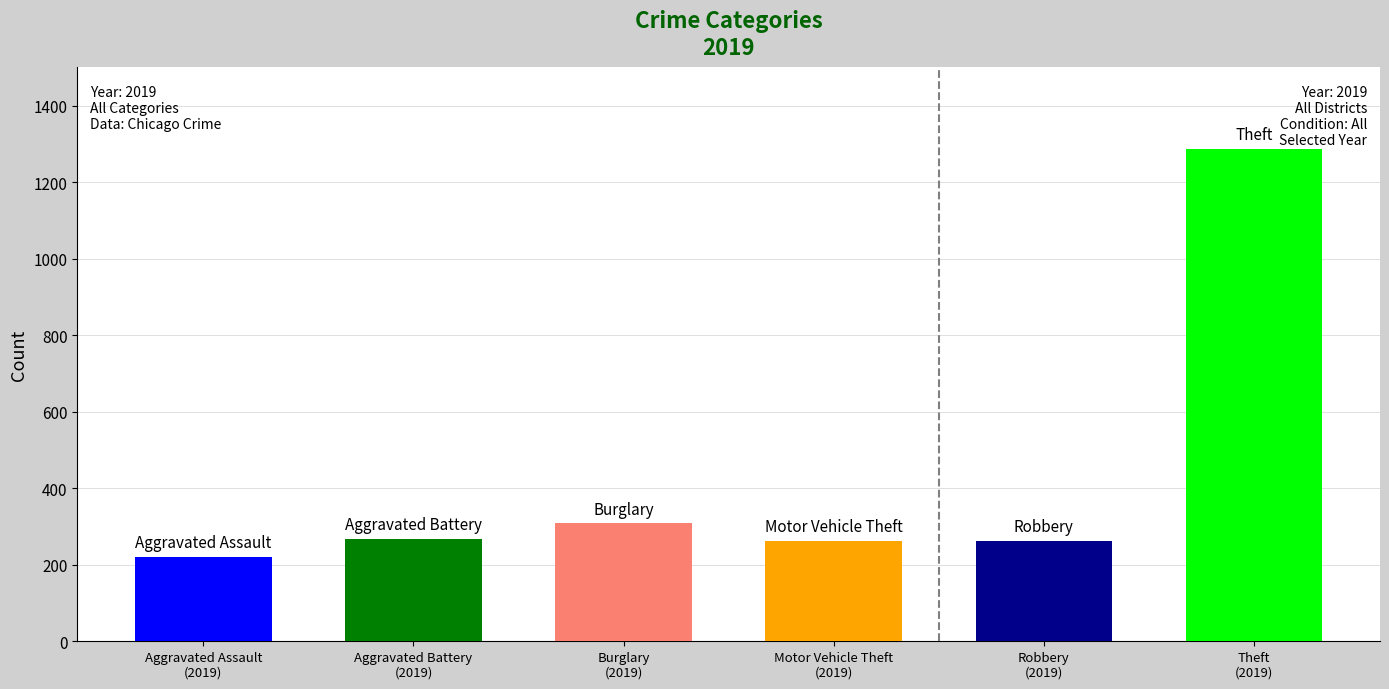

What are all the series names shown in the legend?

Aggravated Assault, Aggravated Battery, Burglary, Motor Vehicle Theft, Robbery, Theft